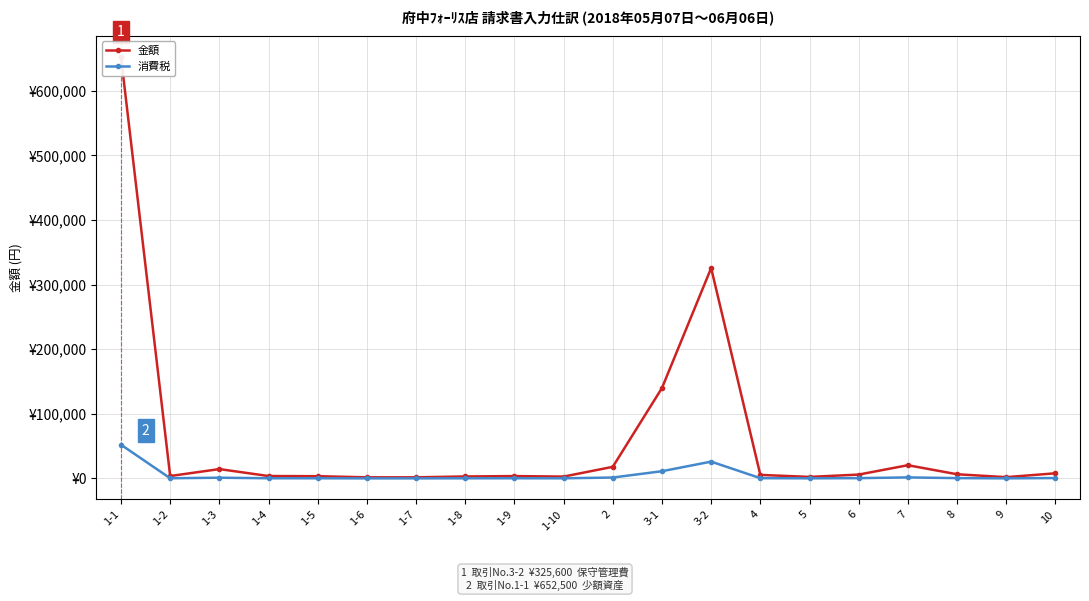

How many interior local peaks does the 消費税 series have?

4